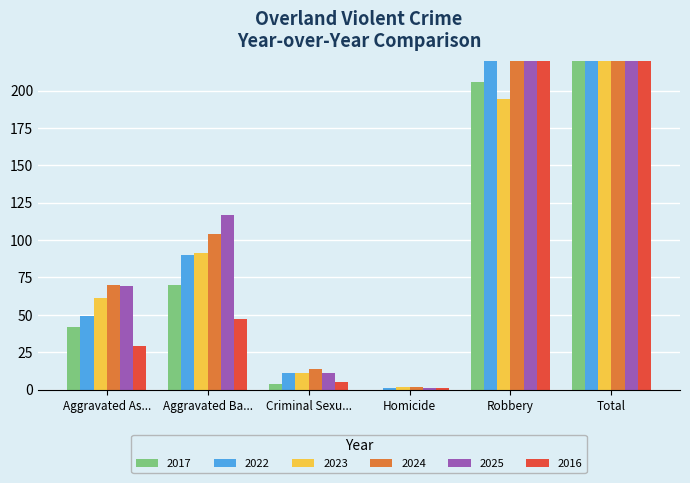

At which label is 2023 closest to 180?

Robbery